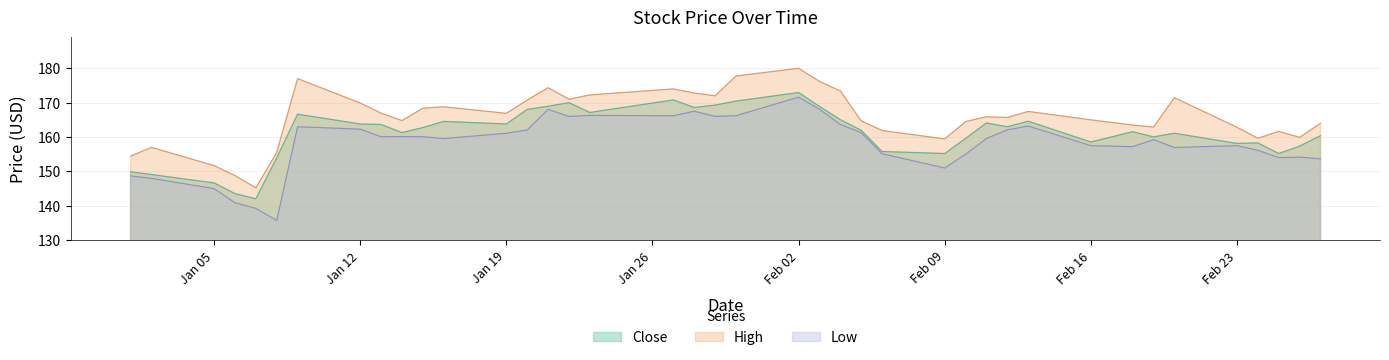

Which category has the highest value across all series?

Feb 02